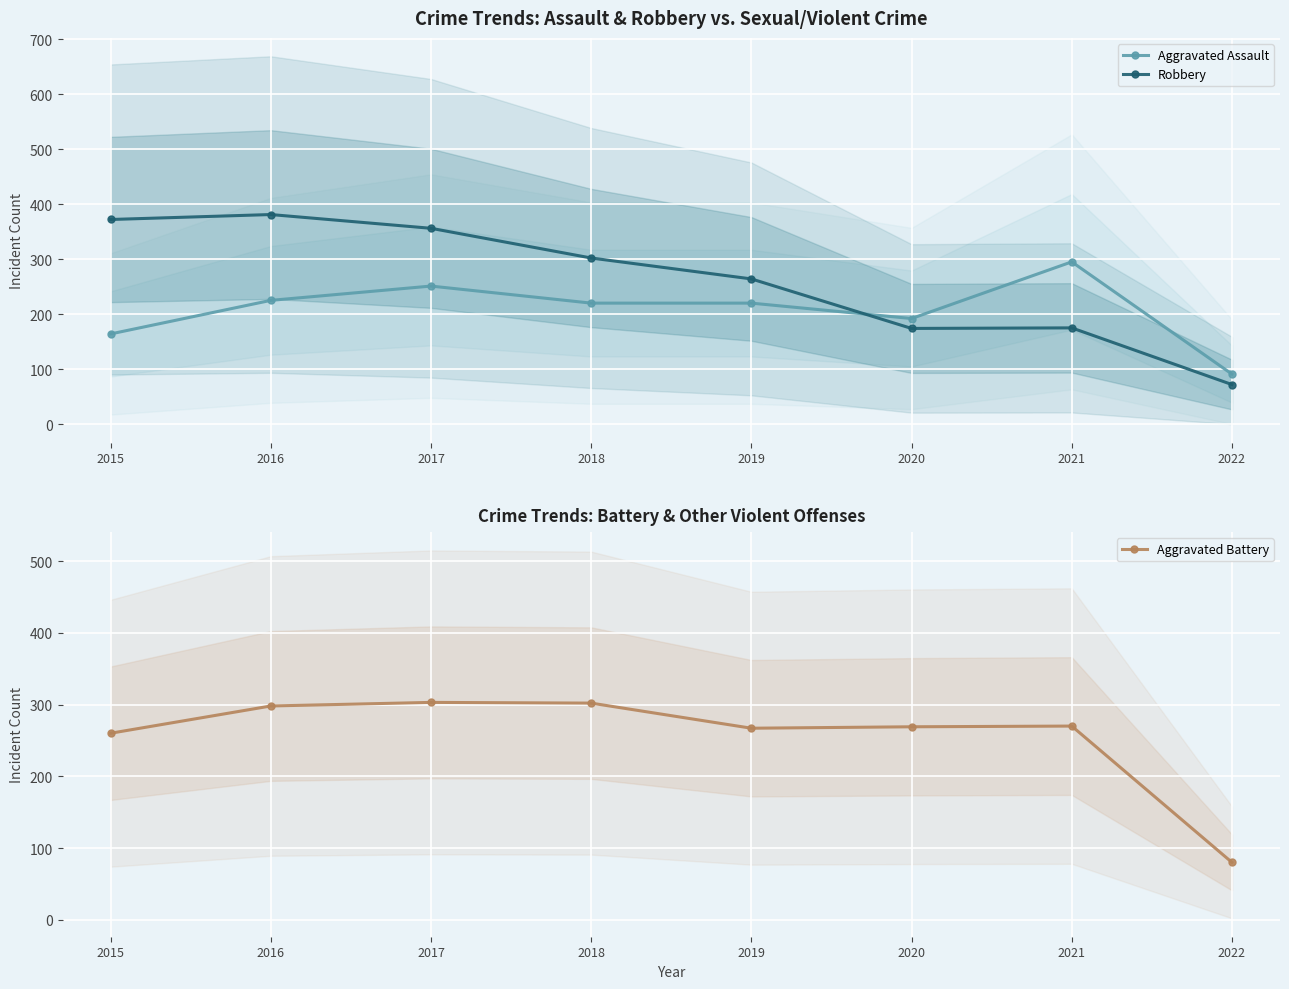

What is the minimum value shown in the chart?

72